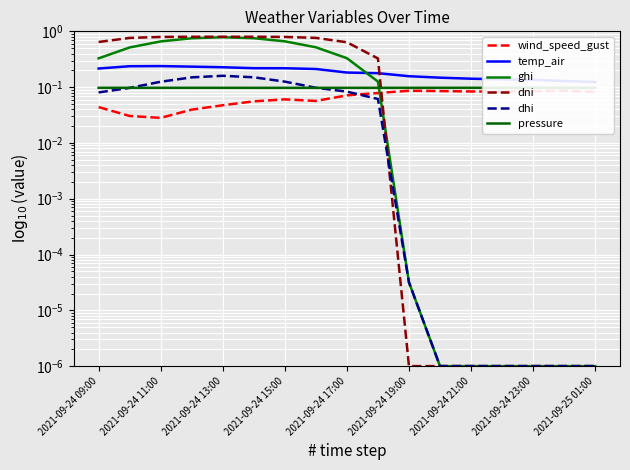

How many distinct data groups are displayed?

6